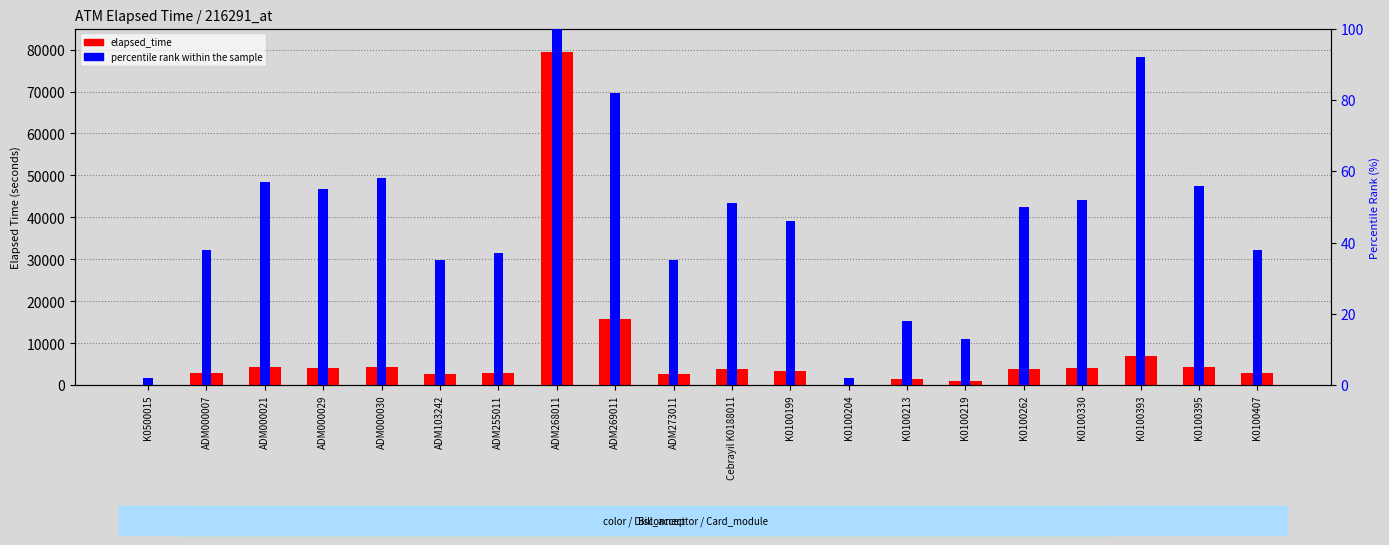

At which label is percentile rank within the sample closest to 51?

Cebrayil K0188011